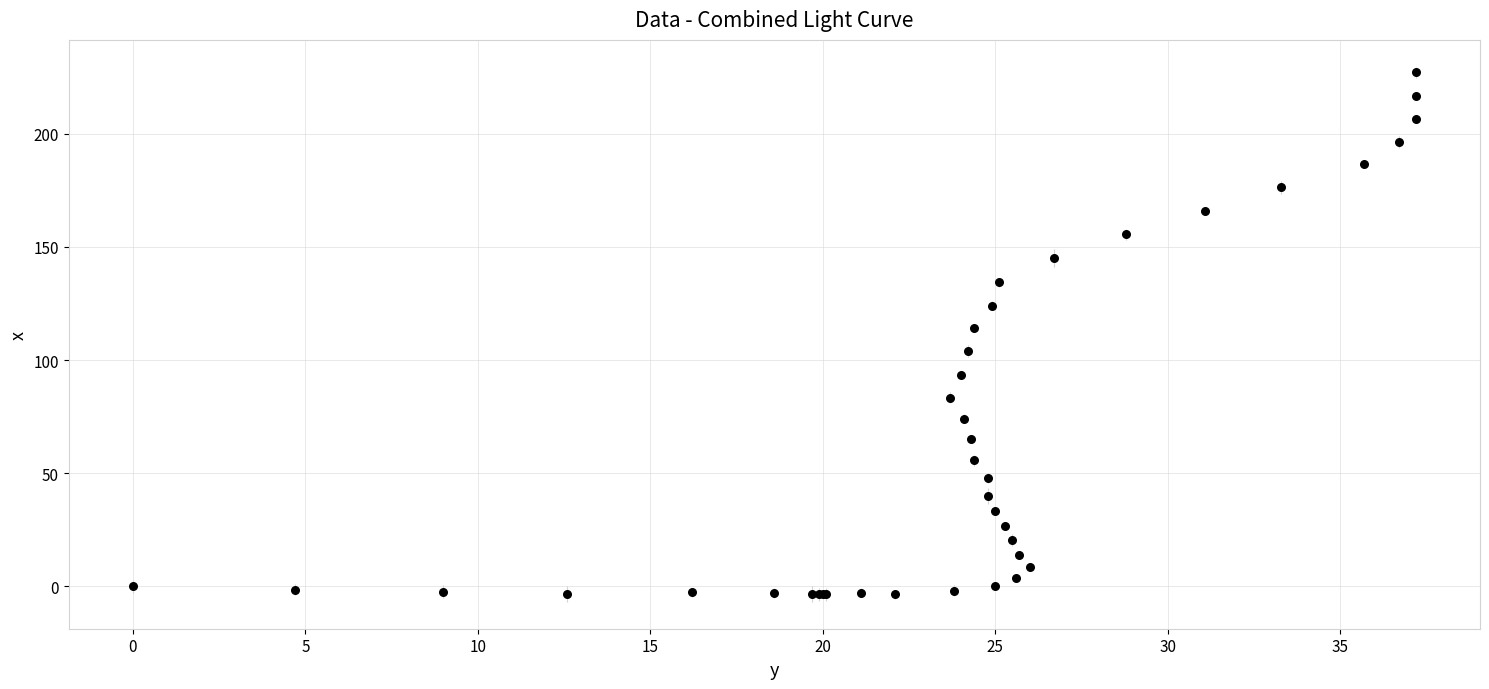

What Y value in the scatter plot is closest to 111?

114.1